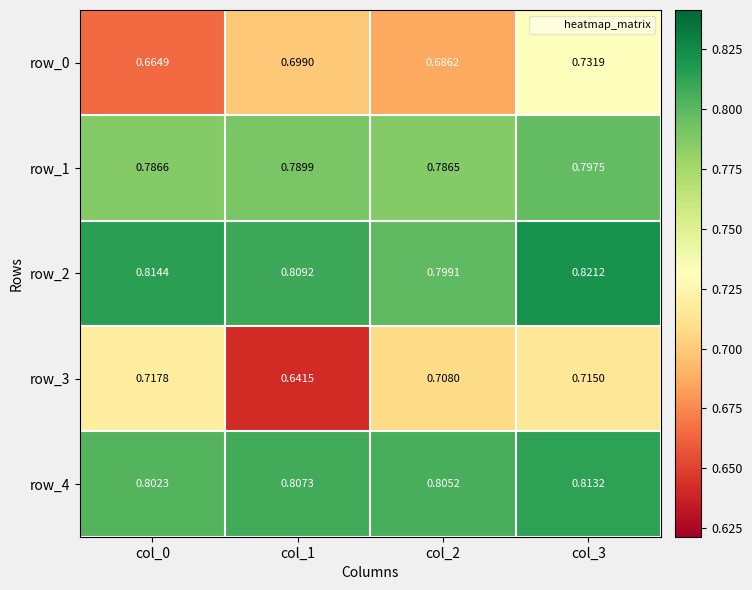

Count the number of categories in the chart.

4